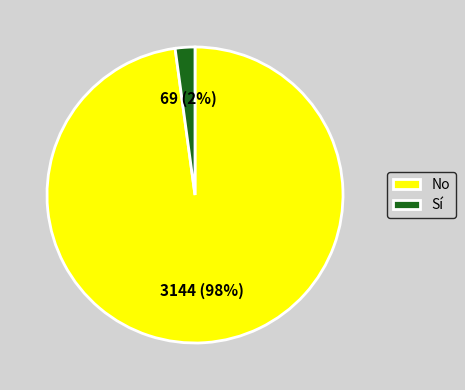

Between Sí and No, which is larger?

No